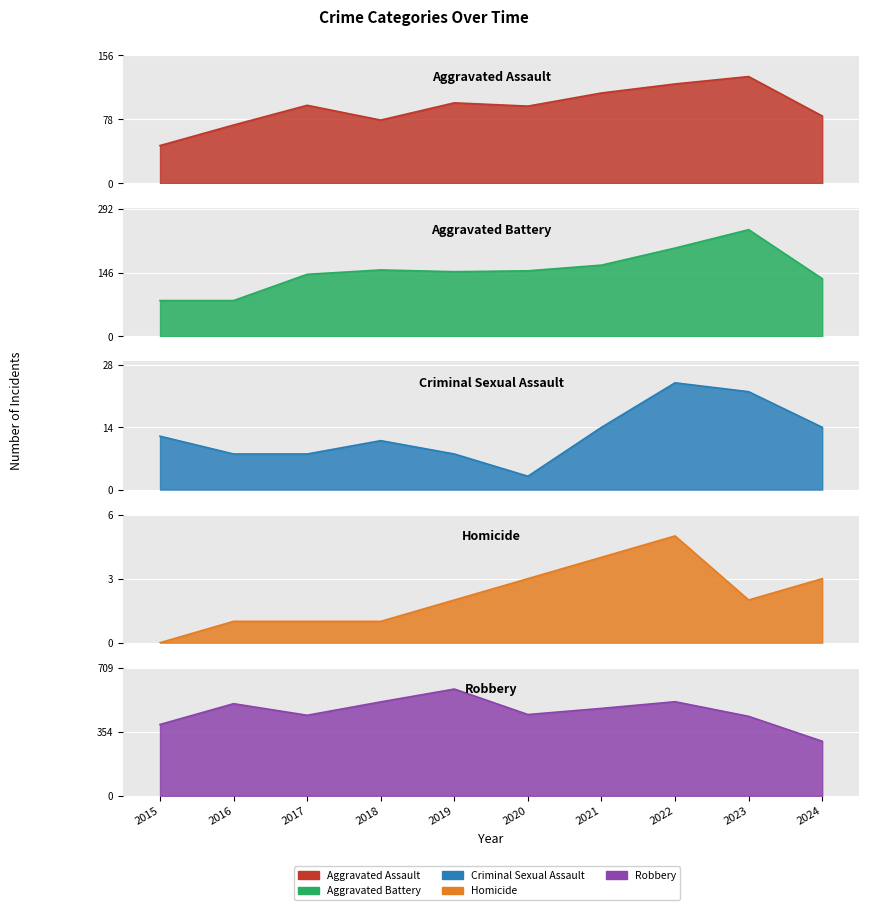

At which category does Robbery reach its first local valley?

2017